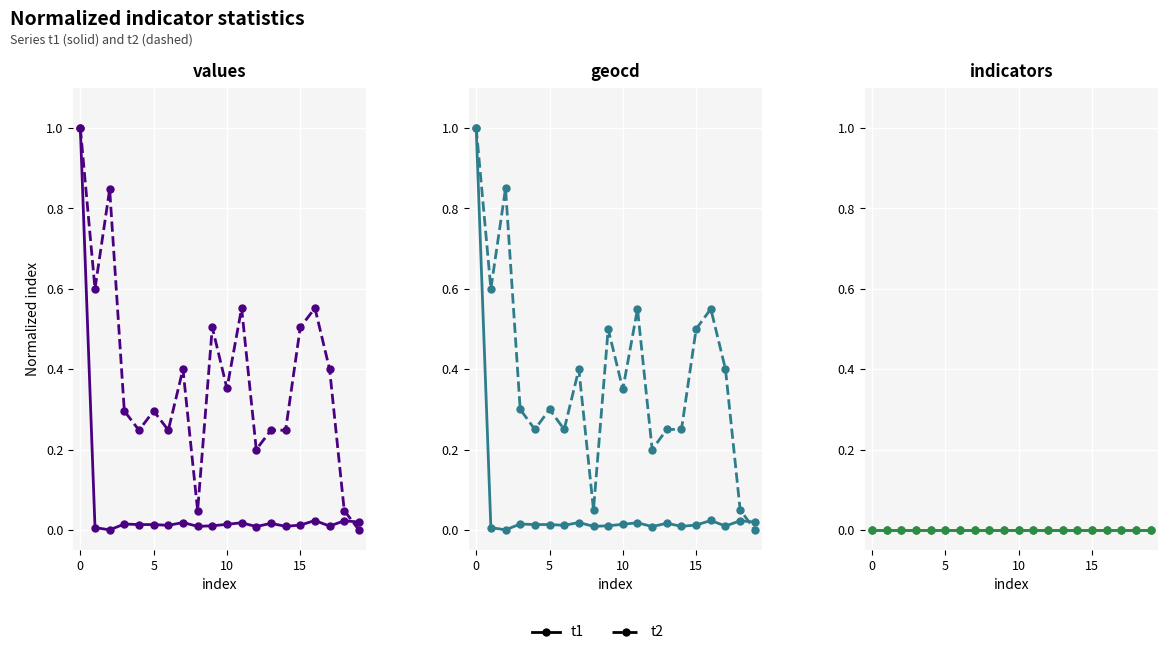

The values_t1 series shows 0.3 at 0. True or false?

False